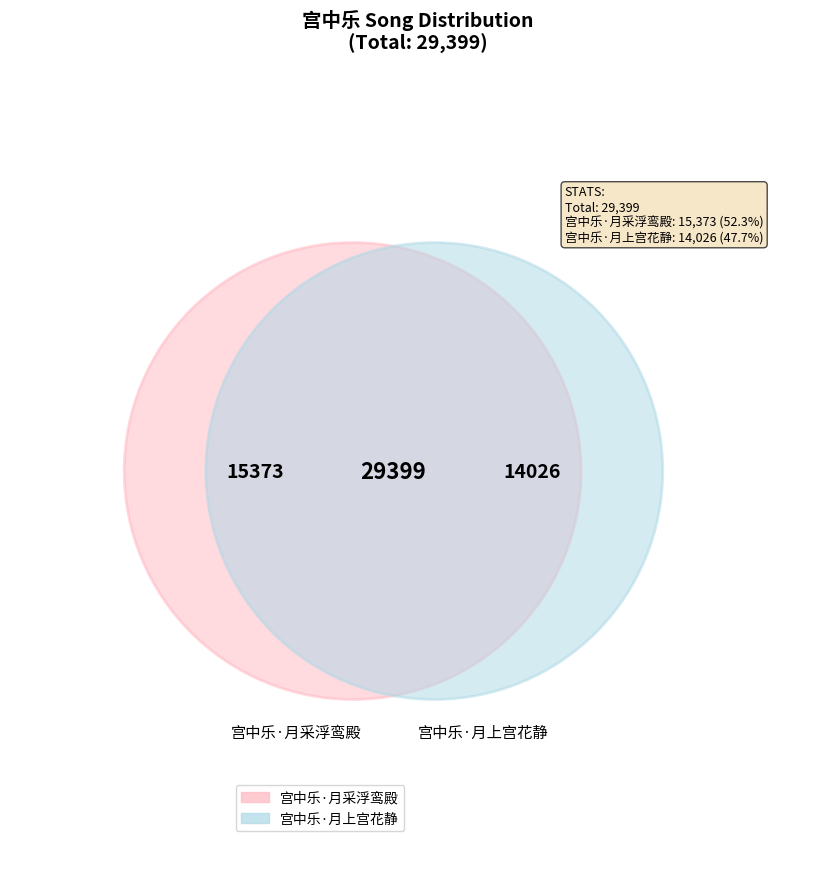

The 宫中乐·月上宫花静 slice represents 48% of the pie. True or false?

True